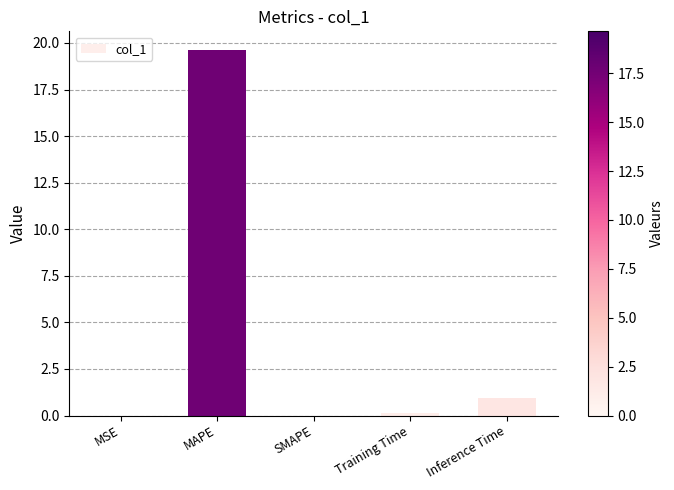

What is the greatest value displayed?

19.6